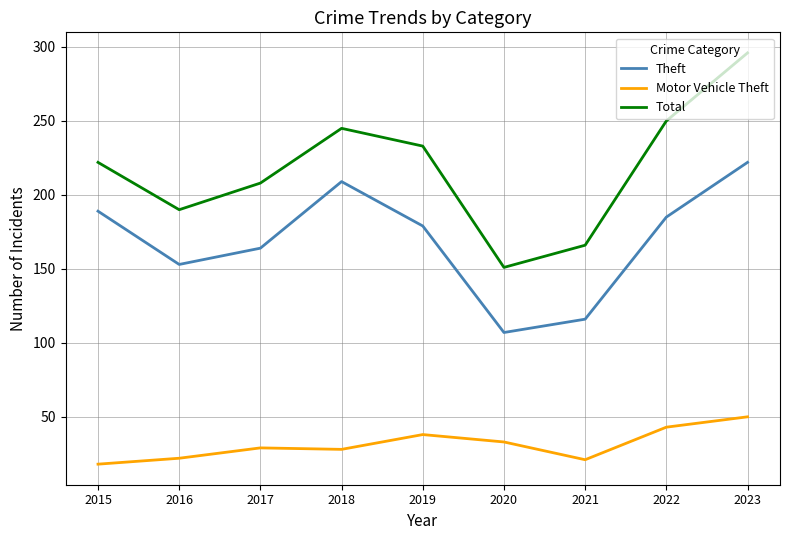

What is the highest value of the Motor Vehicle Theft series?

50